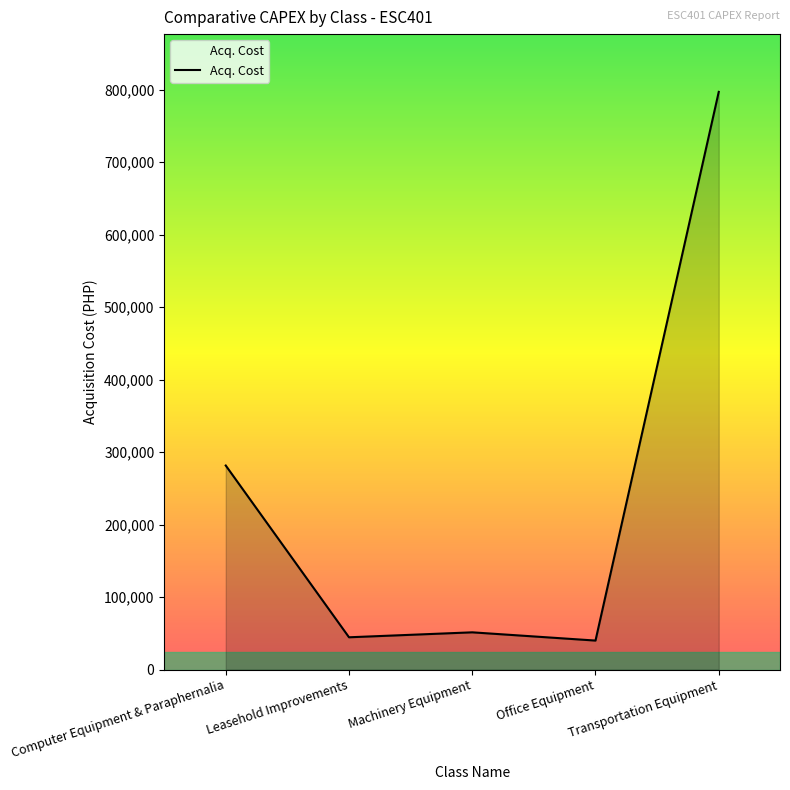

The value at Machinery Equipment is 51370.0. True or false?

True